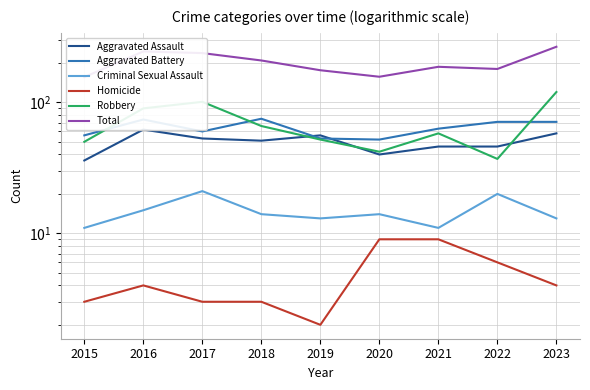

Does the chart display data point markers on the line(s)?

No